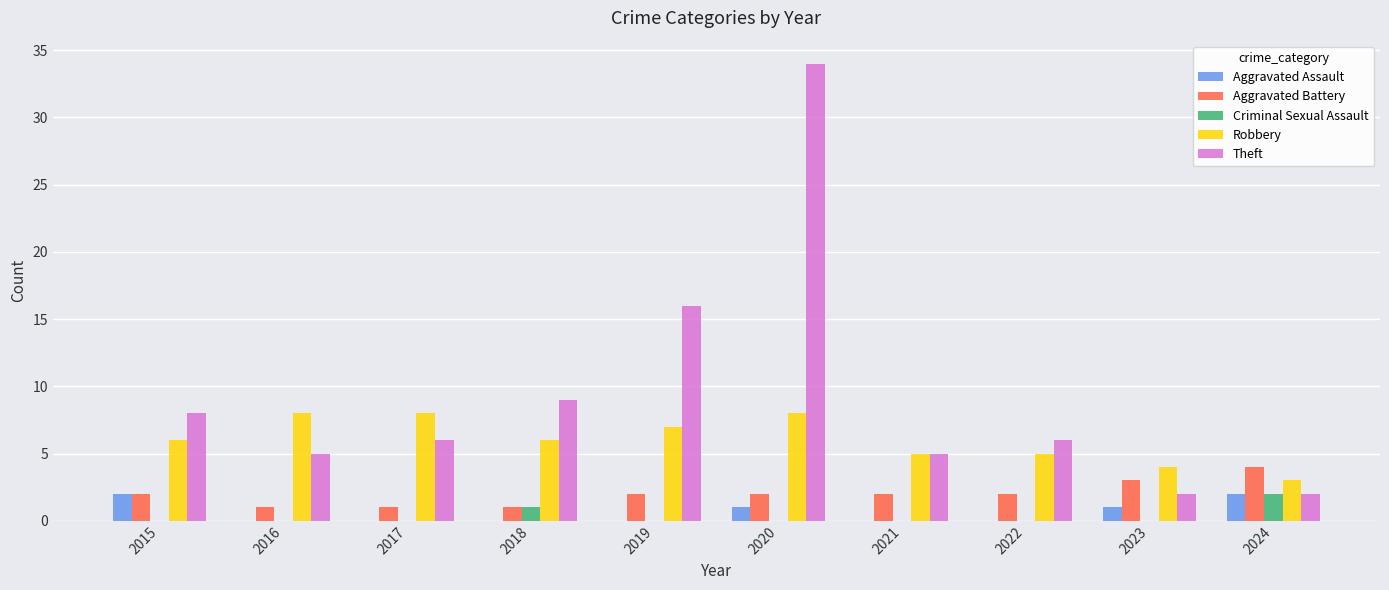

Is the value of Theft at 2020 greater than the value of Aggravated Battery at 2018?

Yes